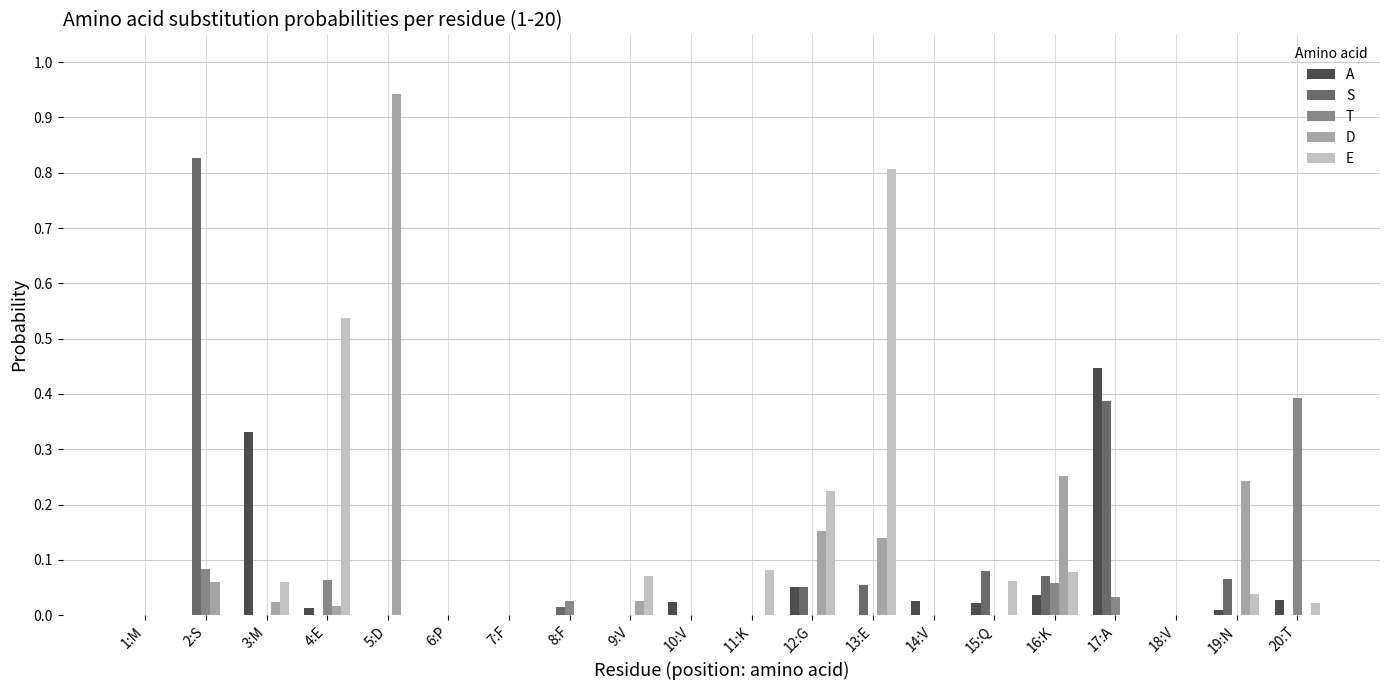

The D series shows 0.0 at 3:M. True or false?

True